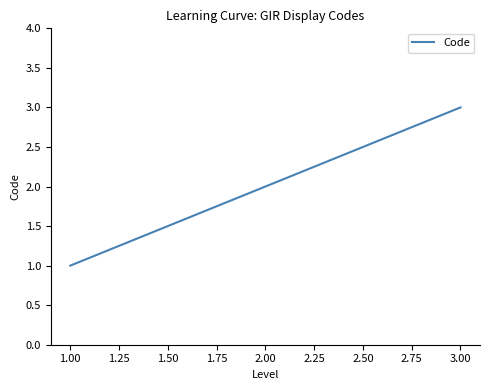

Which category has the lowest value across all series?

1.00